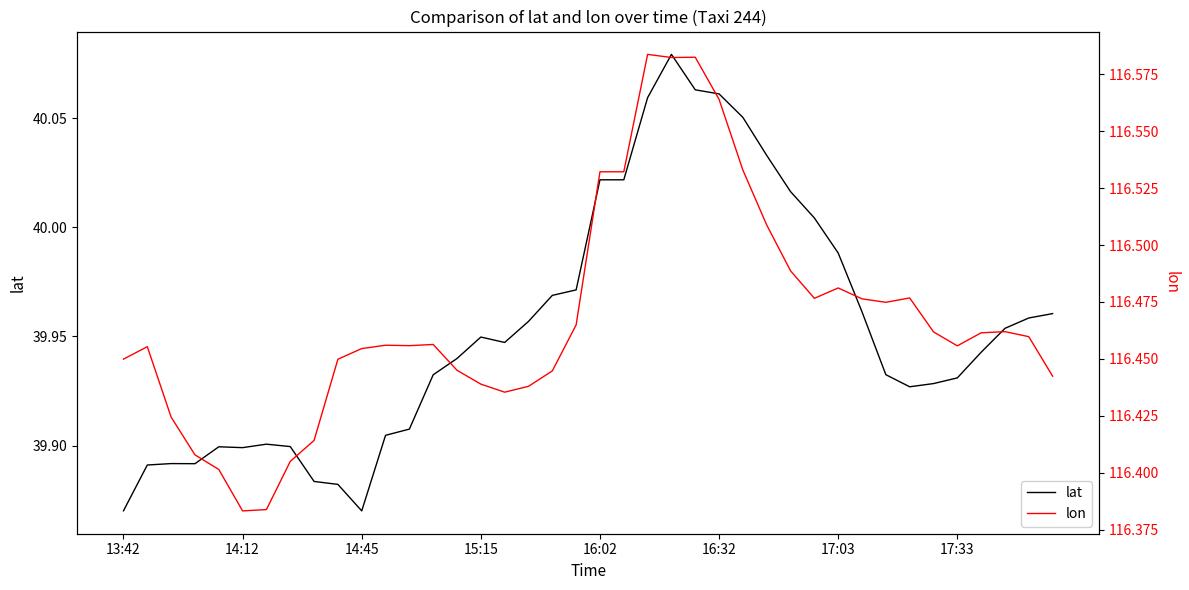

Which series changed the most between 24 and 32?

lat